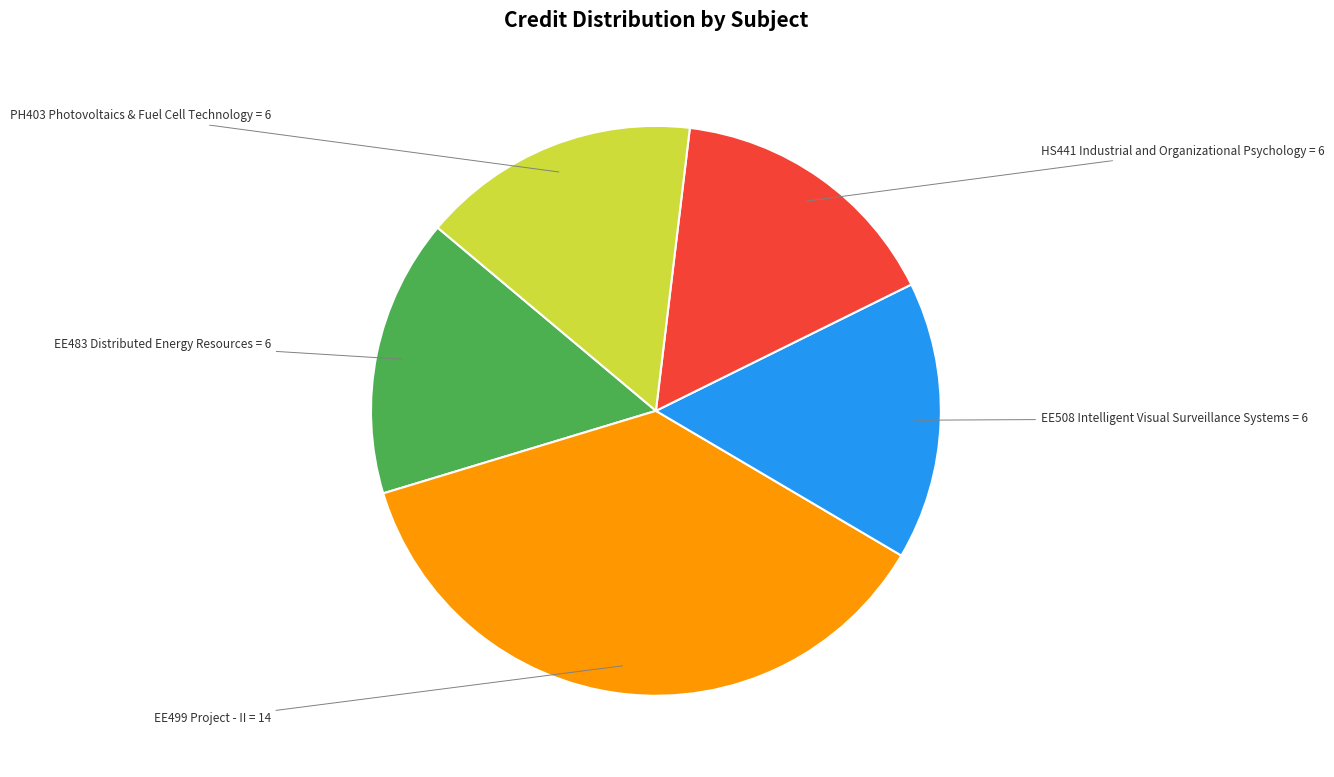

Is it true that EE499 Project - II is 28% of the pie?

False